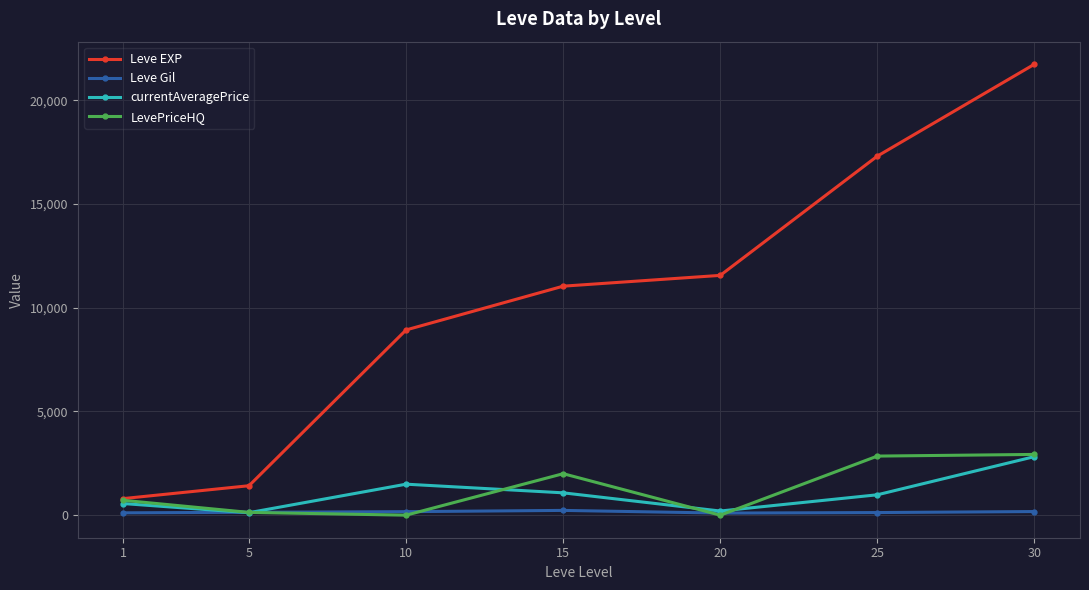

Where does the LevePriceHQ series first go above 716?

1